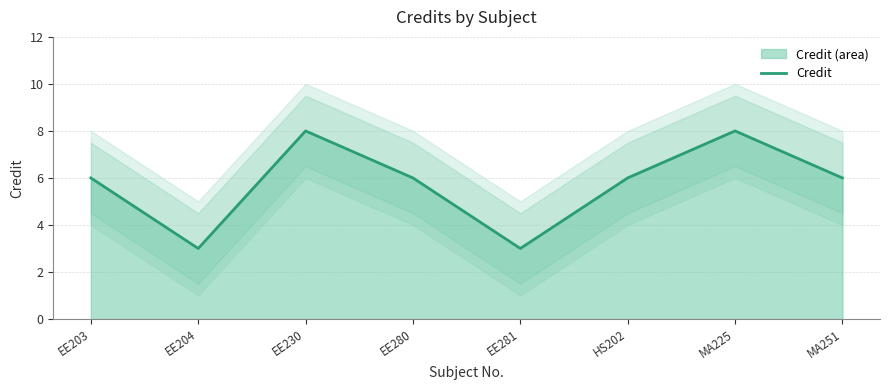

What is the change in value from EE203 to EE230?

+2